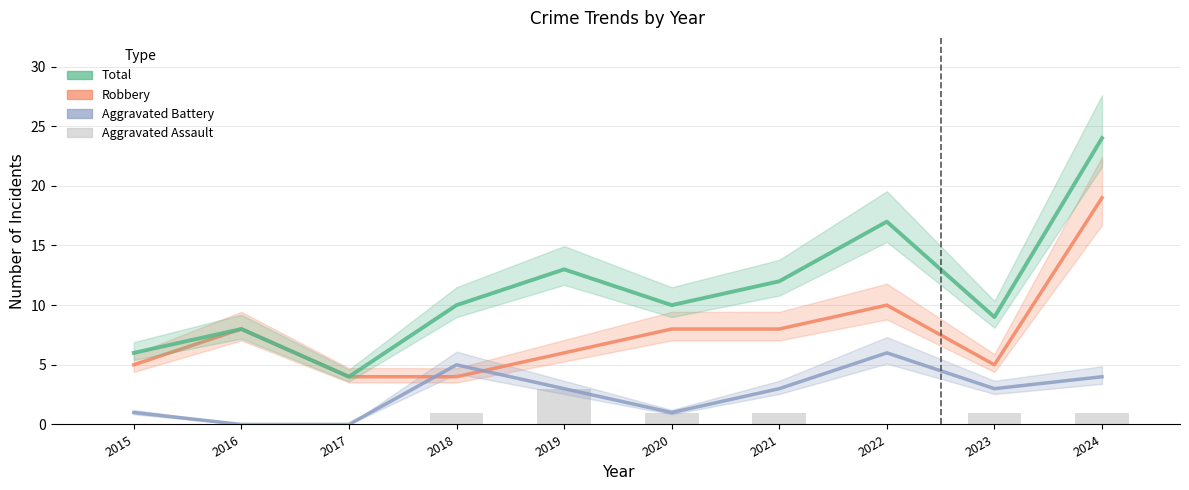

How many groups of bars are there?

10